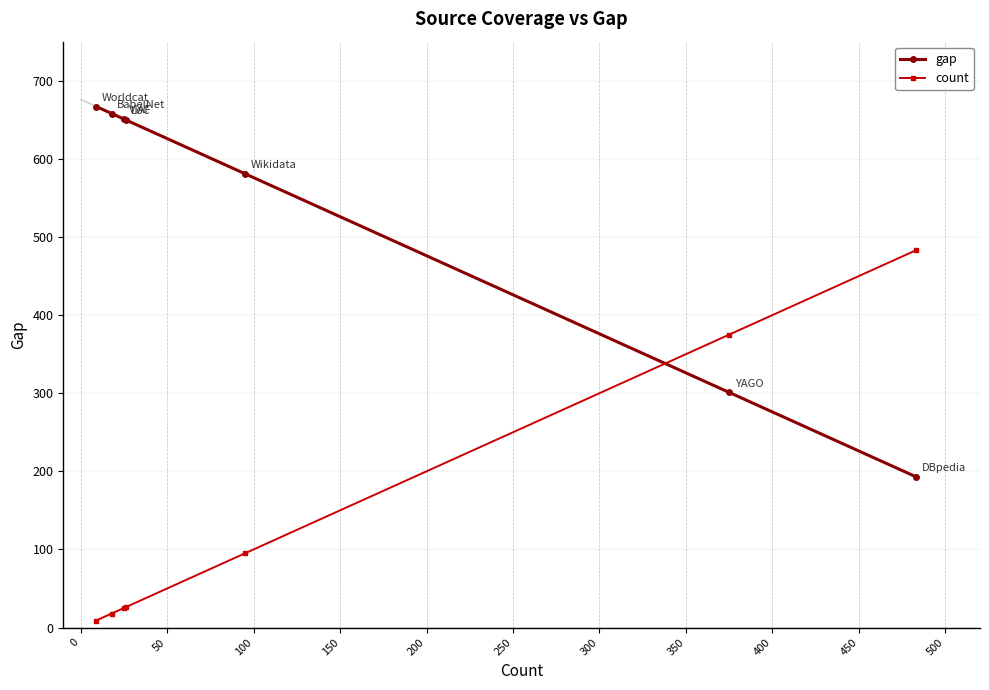

What is the difference between the maximum and minimum values in the count series?

474